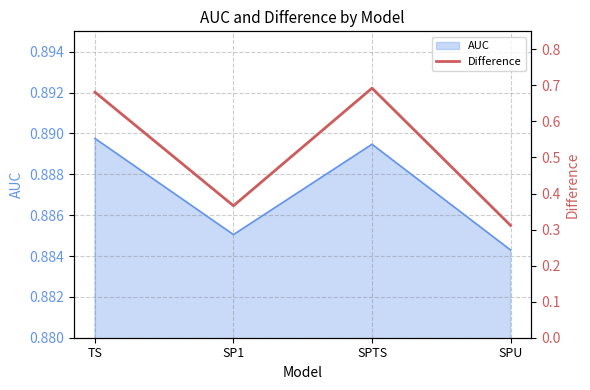

How many interior local valleys does the AUC series have?

1